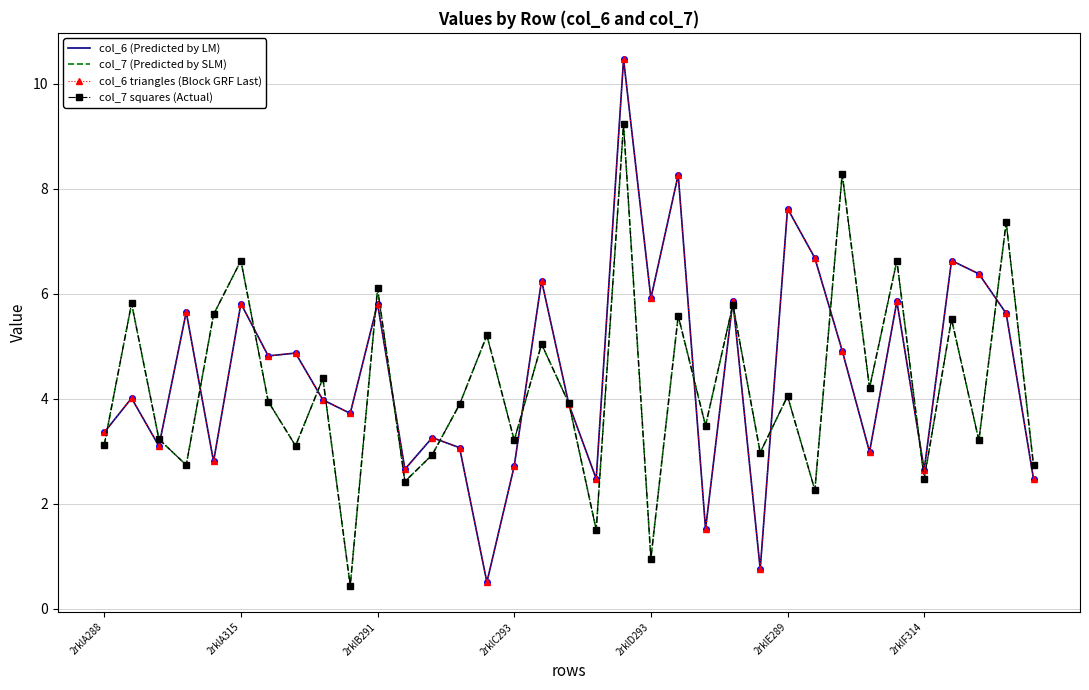

At how many categories does at least one series exceed 3?

30